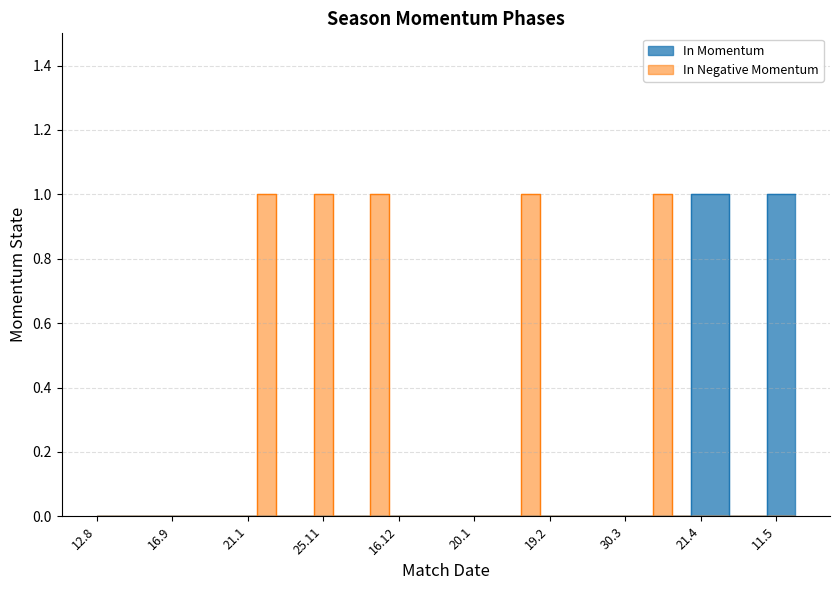

Which series has the largest total across all categories?

In Negative Momentum